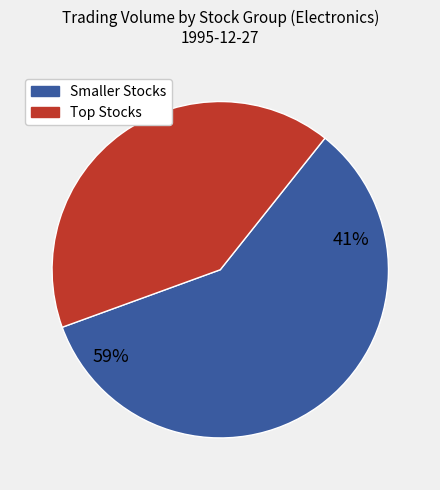

Is it true that 1611 is 11% of the pie?

False